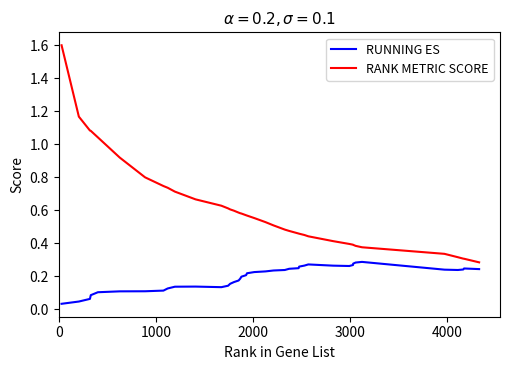

Which series has the largest total across all categories?

RANK METRIC SCORE